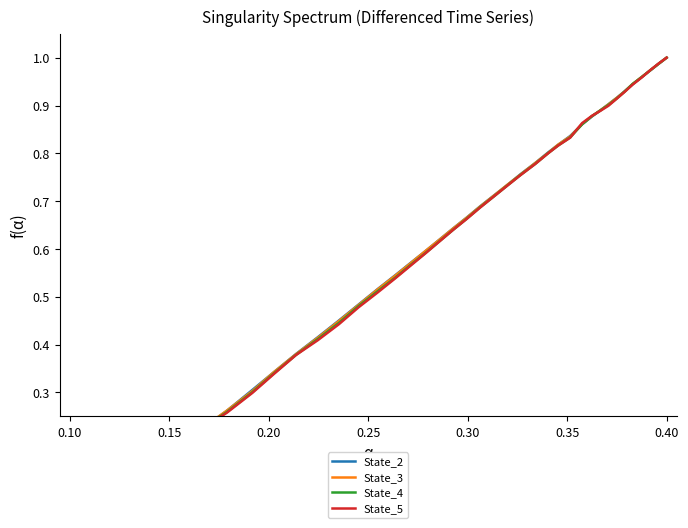

After their last crossing, which series has the higher values: State_3 or State_5?

State_5